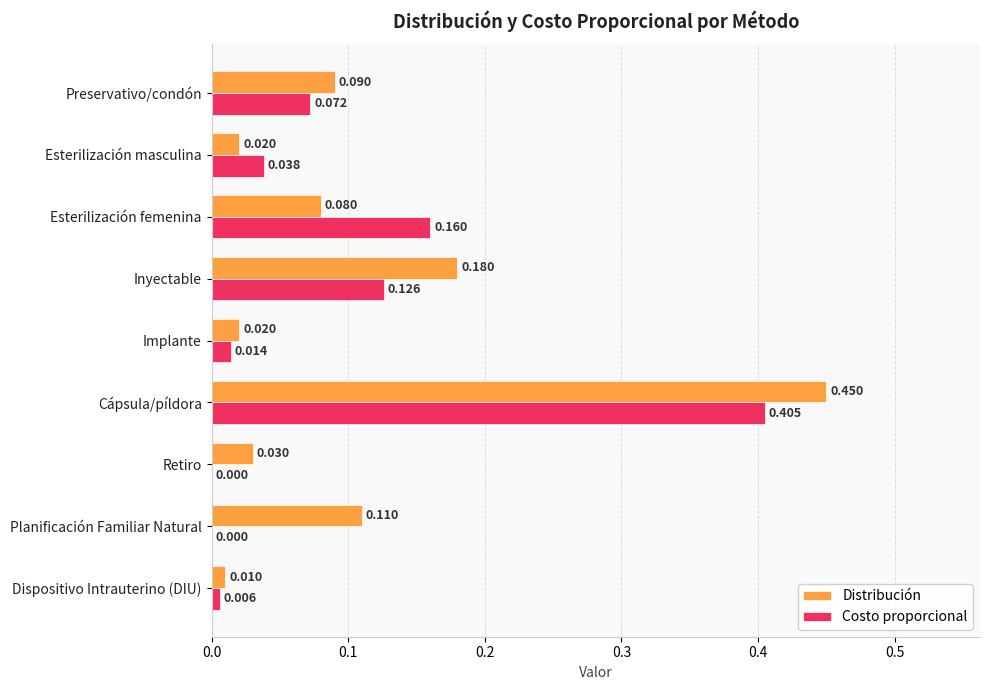

Which series has the largest total across all categories?

Distribución